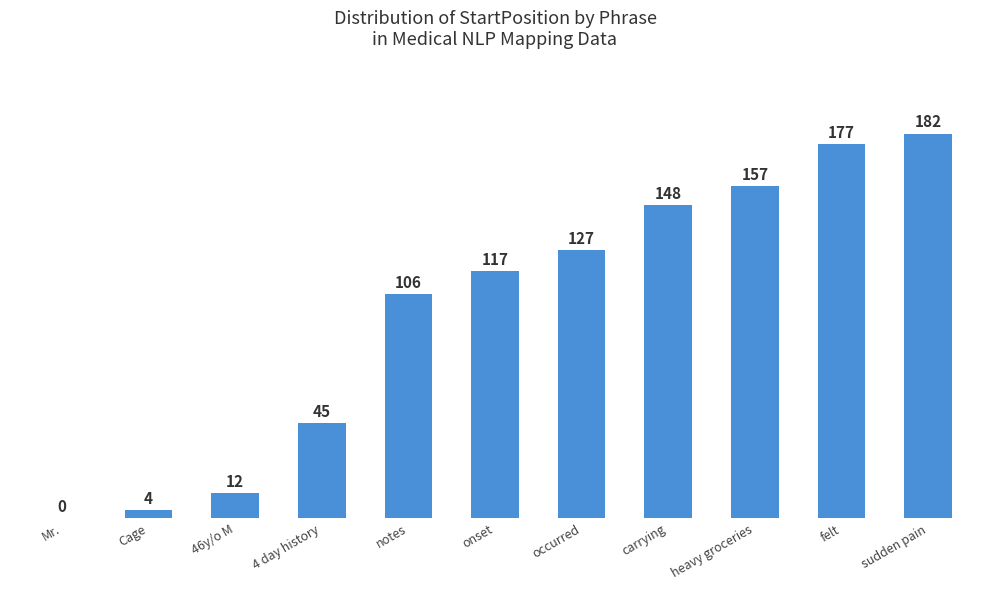

Read the value at heavy groceries, to the nearest 50.

150